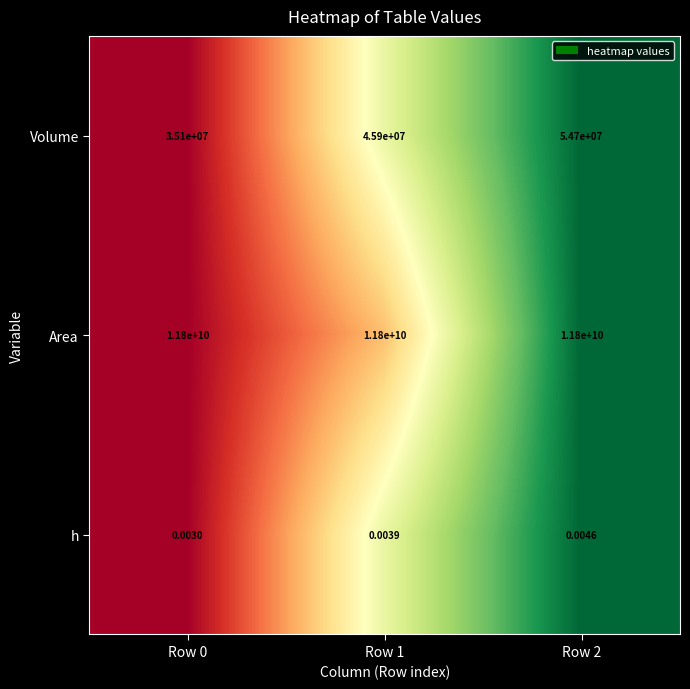

Which series changed the most between Row 0 and Row 1?

Volume